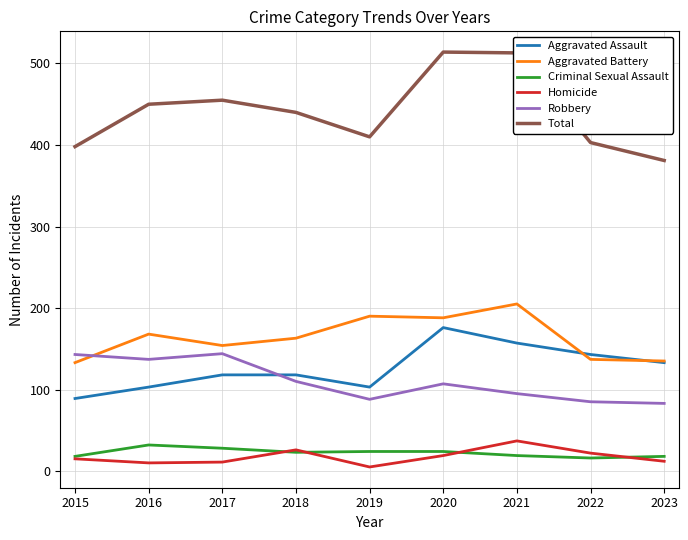

What is the difference between the Total values at 2021 and 2023?

132